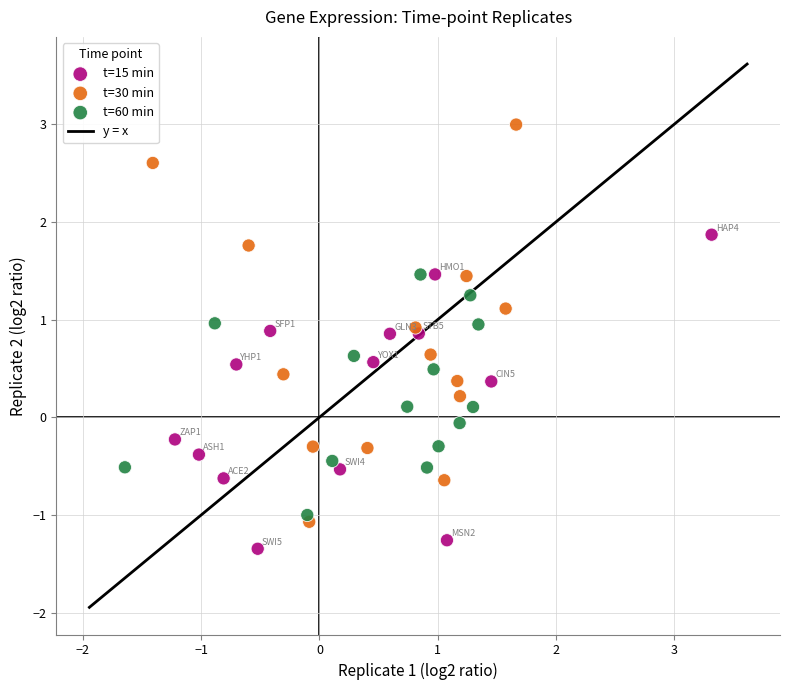

Which series contains the highest Y value?

t=30 min